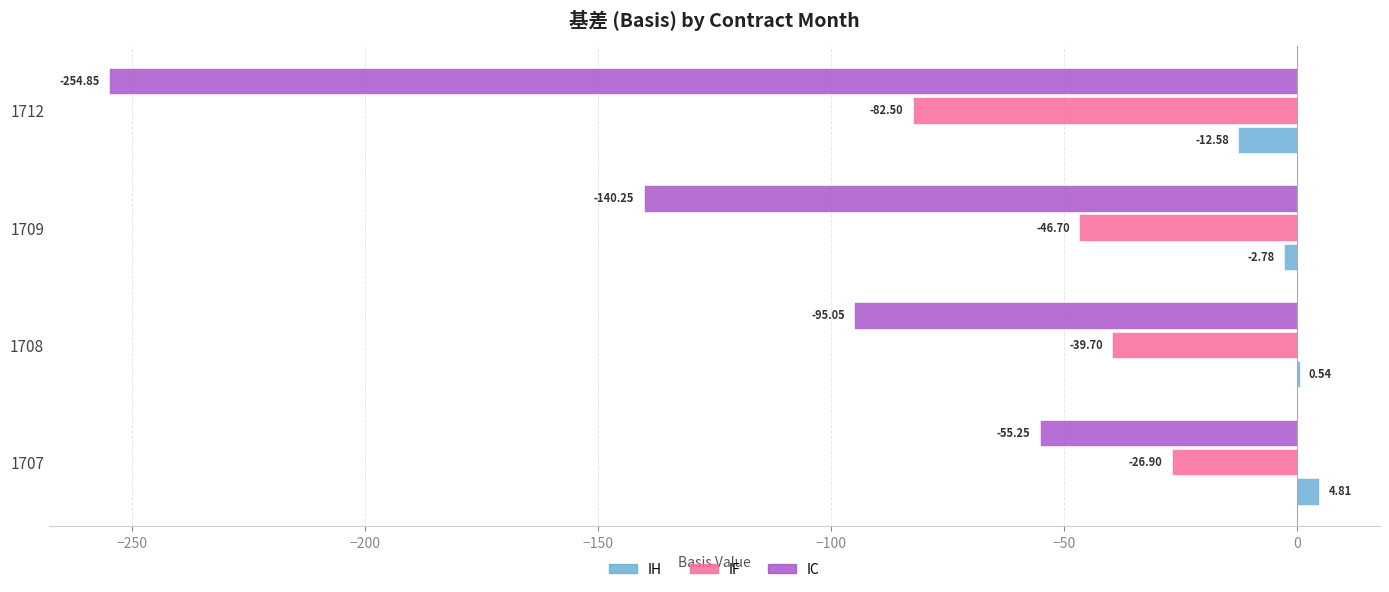

Which series has the largest total across all categories?

IH